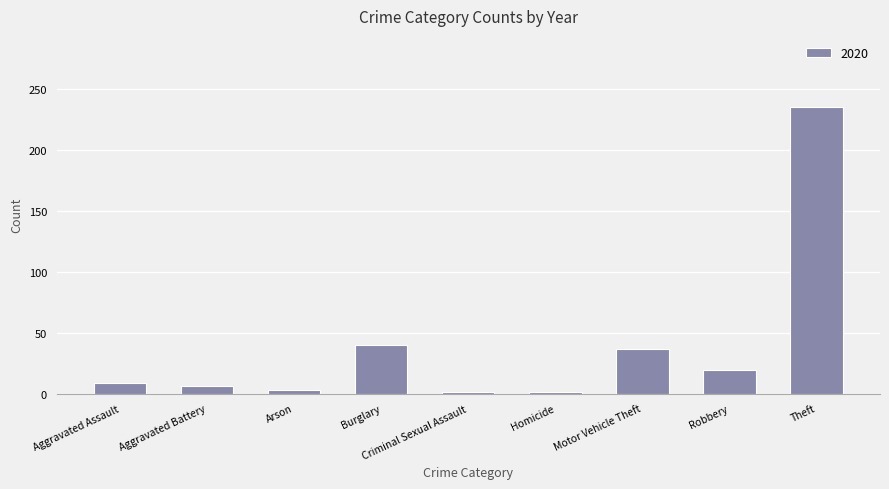

Approximately how many times larger is the value at Motor Vehicle Theft compared to Robbery?

1.9